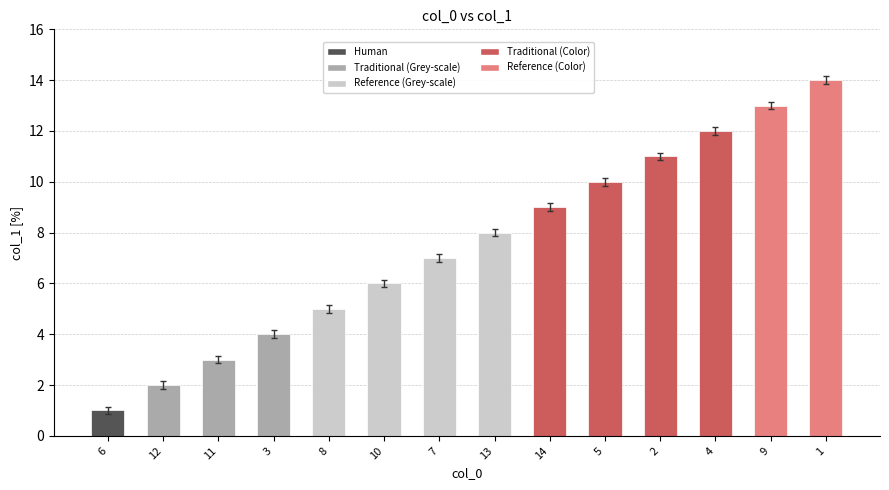

Where is the data nearest to the value 7?

7